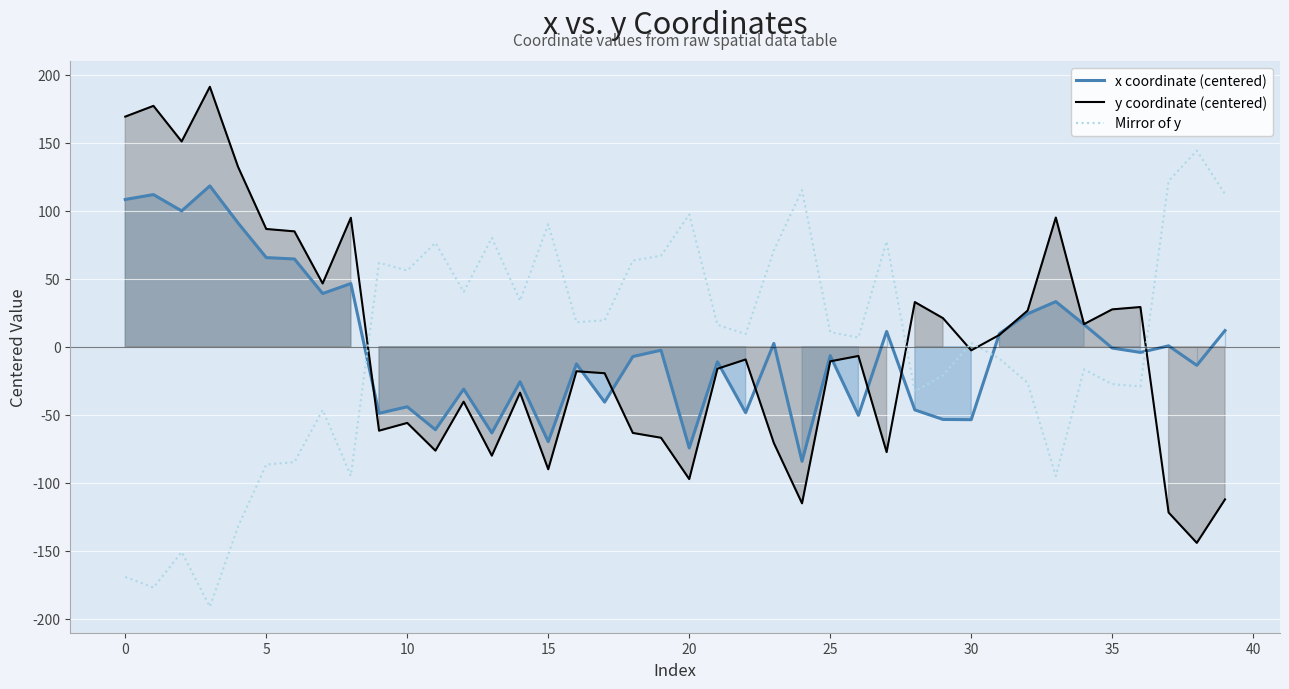

True or false: y coordinate (centered) has more than 2 interior local peaks.

True